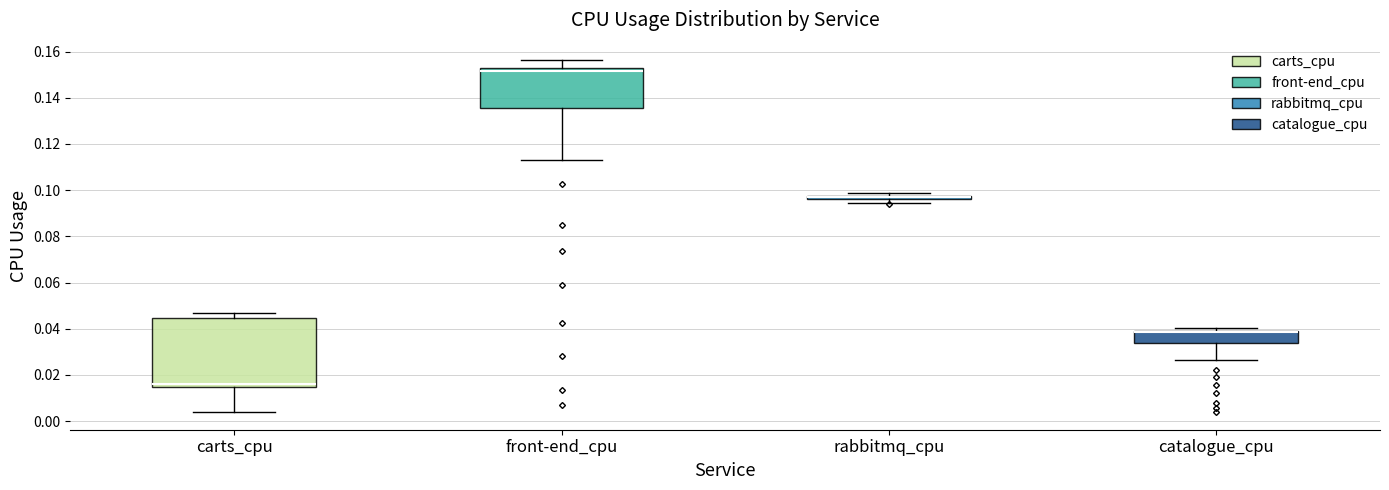

Where does the upper whisker of the box for front-end_cpu end on the y-axis? The values are not printed on the chart, so give them approximately, as read against the axis.

0.156